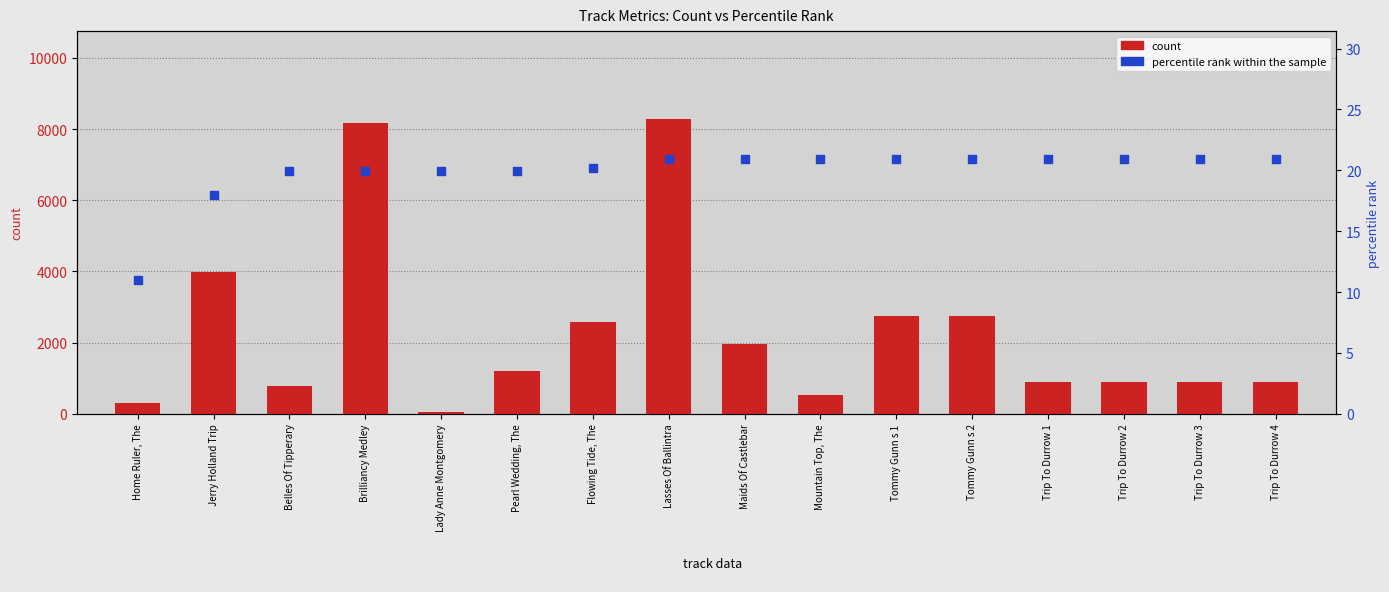

At which category is the sum across all series the highest?

Lasses Of Ballintra